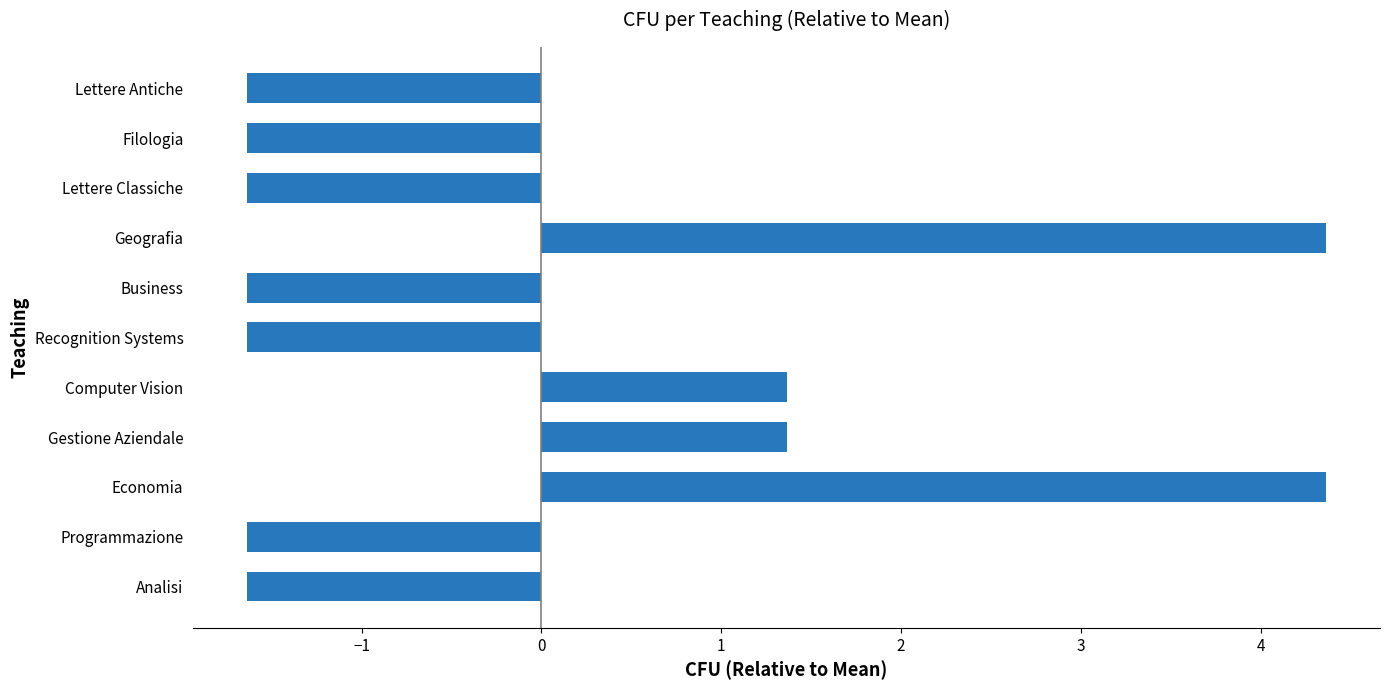

What is the difference between the maximum and minimum values?

6.0